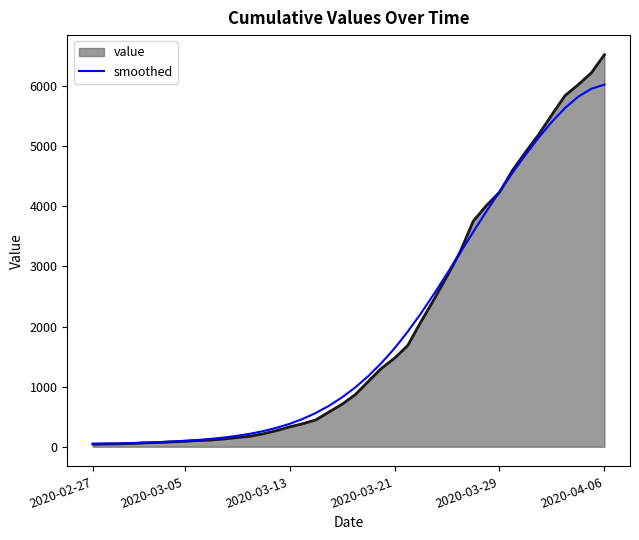

List the series in order of their peak value, lowest first.

smoothed, value